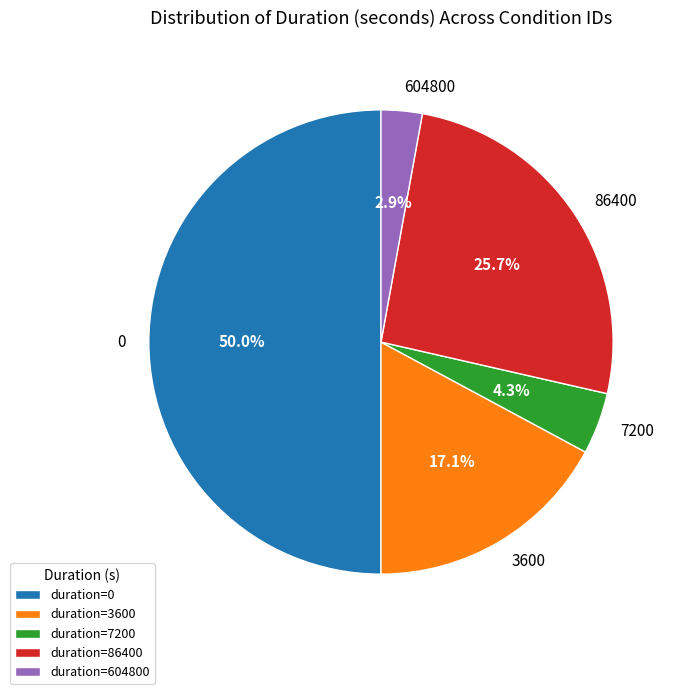

To the nearest percent, what is the difference between the largest and smallest slice percentages?

47%